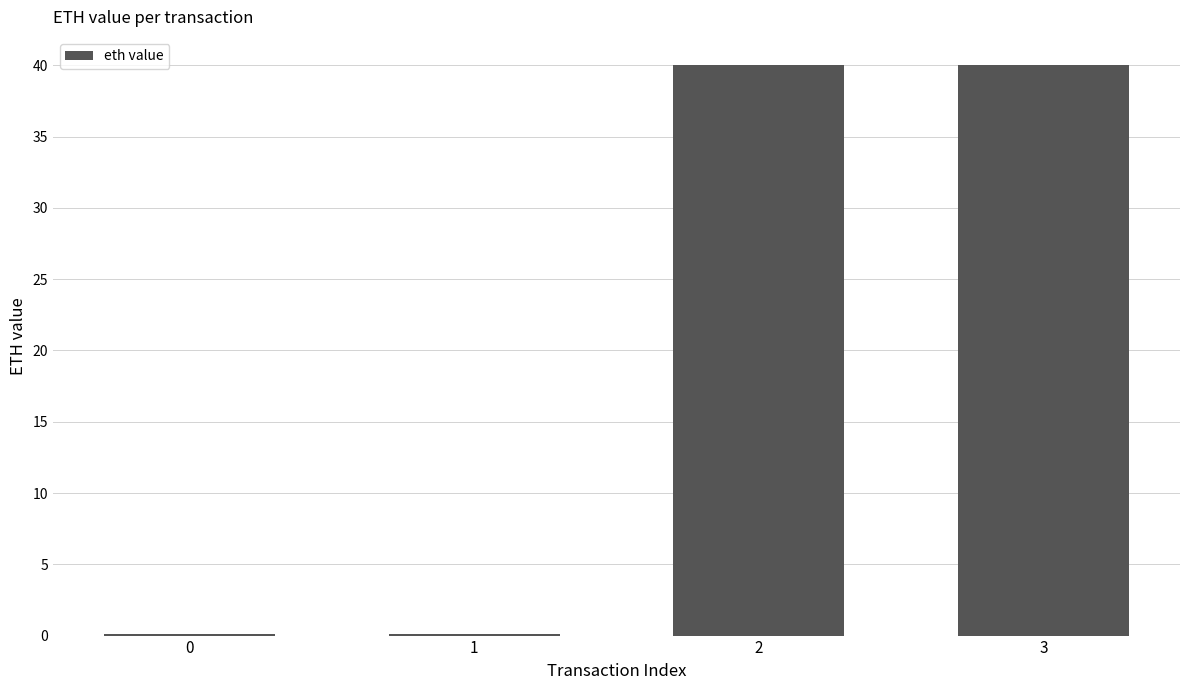

What is the change in value from 0 to 3?

+39.9